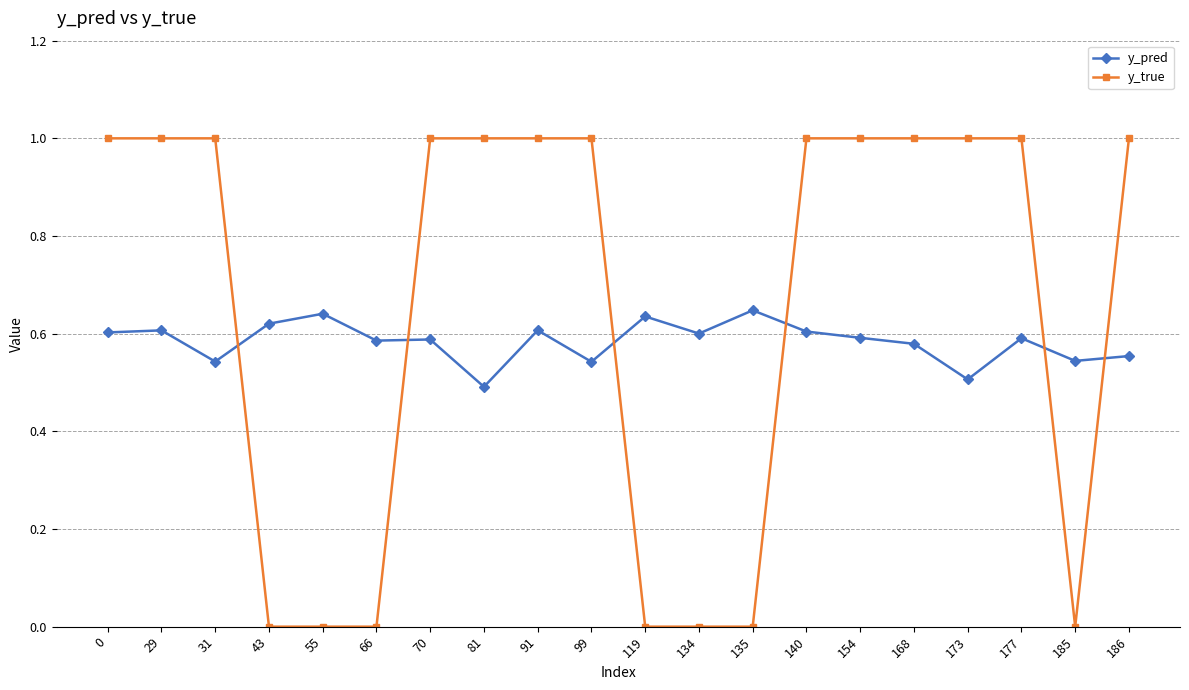

What is the total value across all series at 0?

1.6